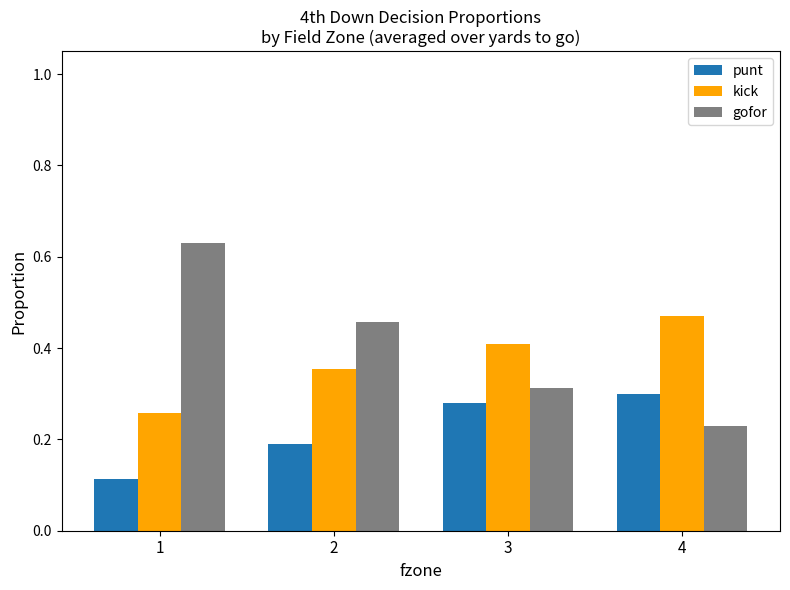

Which label corresponds to the largest value in the chart?

1